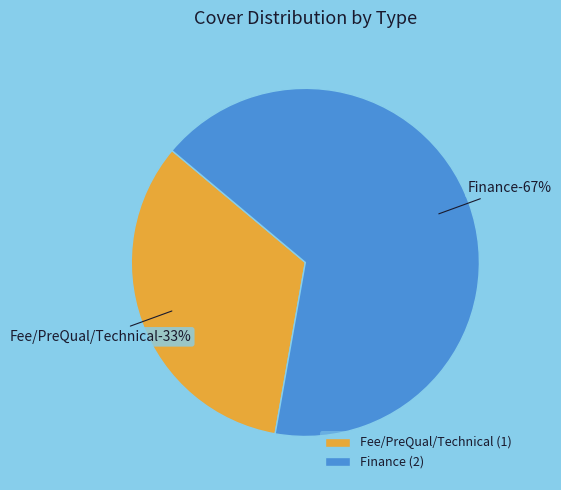

What percentage is NOT represented by Finance?

33.3%